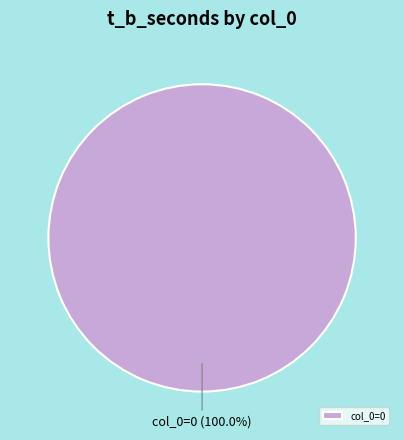

How many slices are in this pie chart?

1